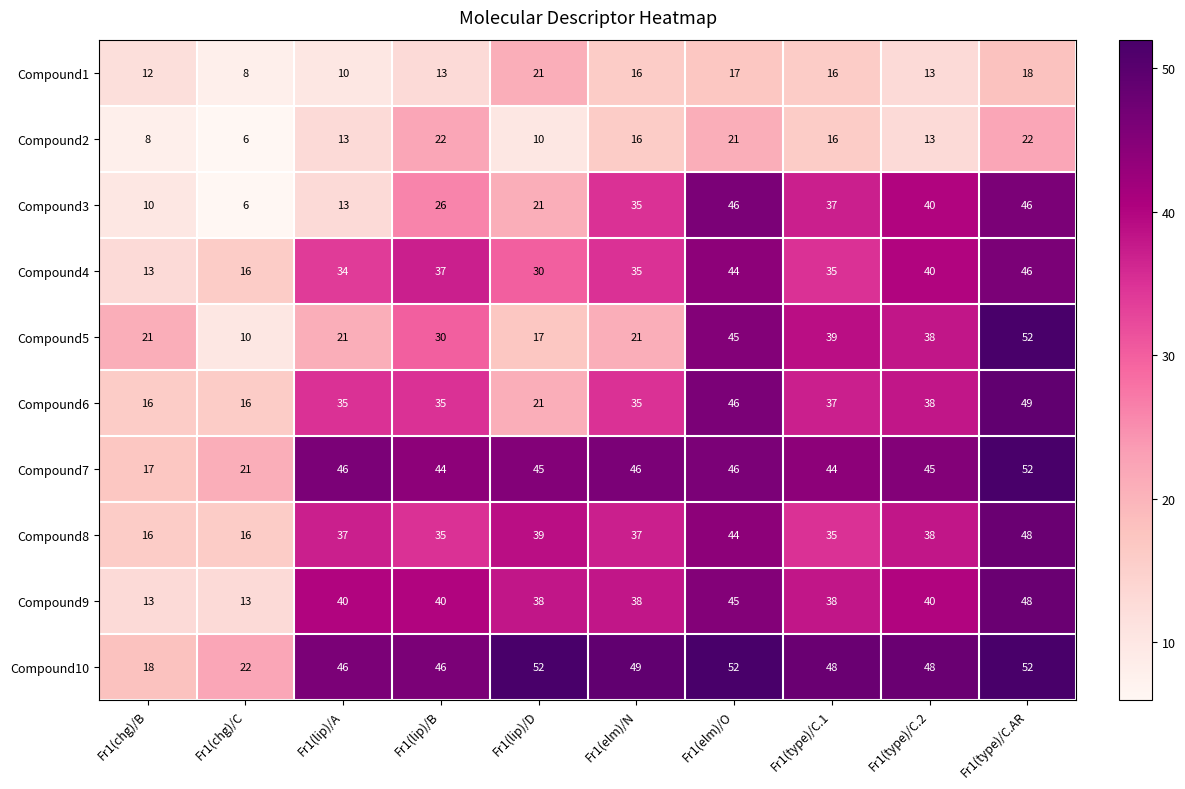

At which category is the sum across all series the highest?

Fr1(type)/C.AR